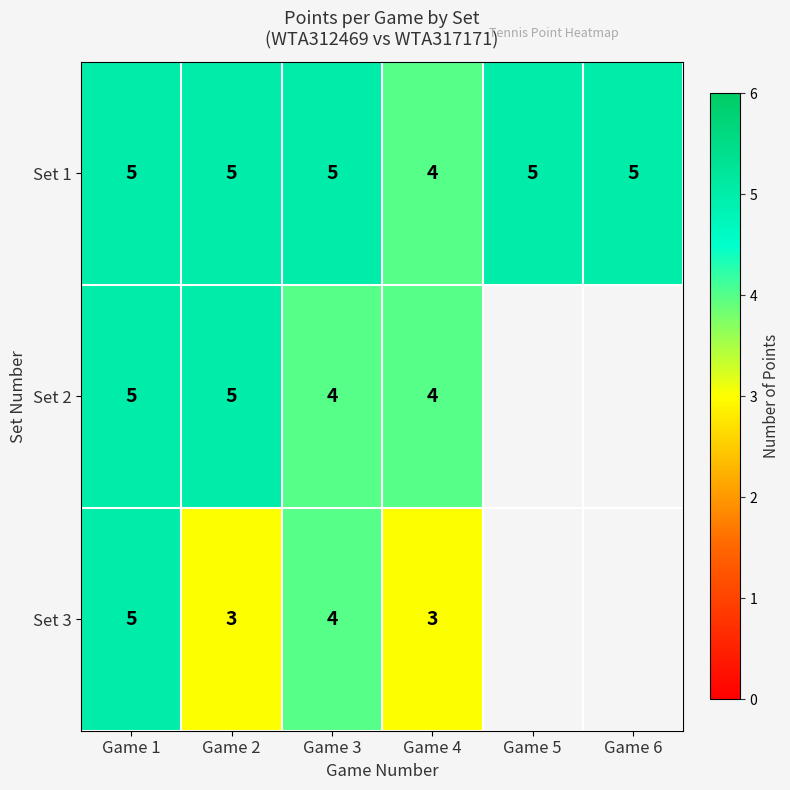

What value does the Set 1 series have at Game 5?

5